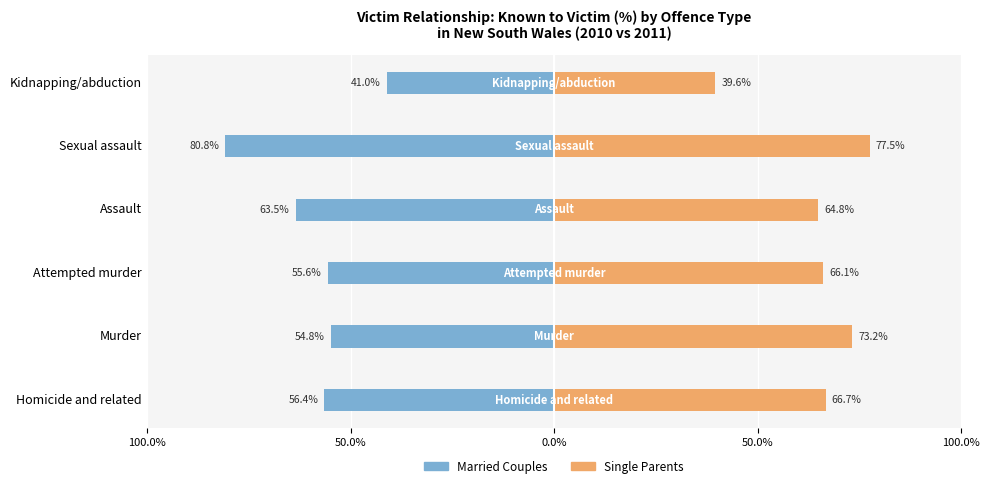

Is it true that Single Parents (Known %) equals 66.1 at Attempted murder?

True